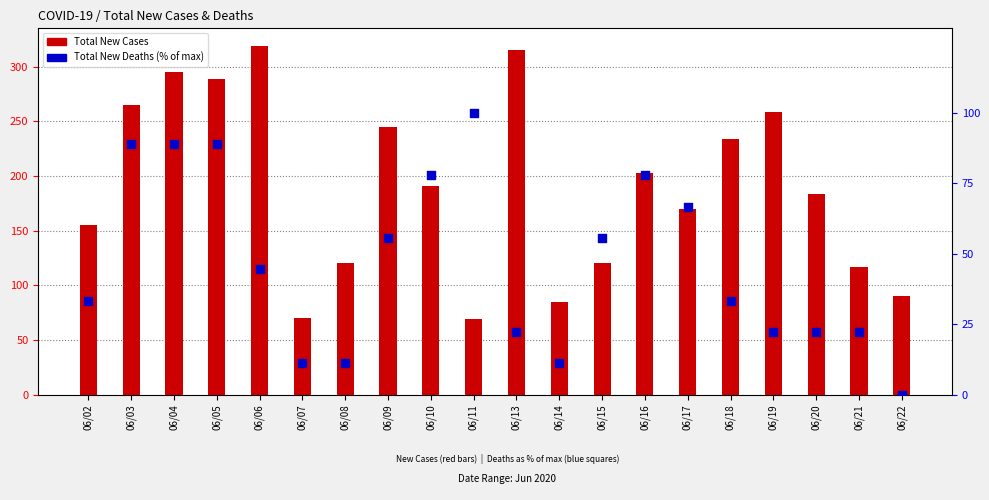

What is the total value across all series at 06/21?

139.2